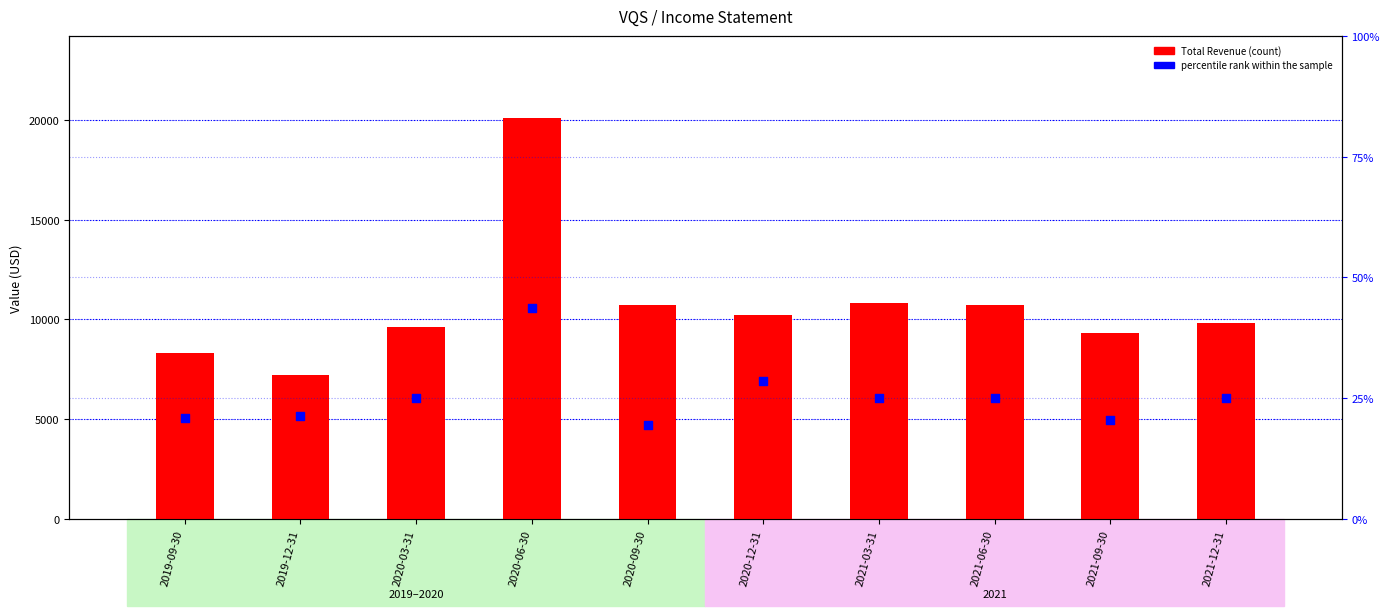

Is the value of Total Revenue at 2019-09-30 greater than the value of percentile rank within sample at 2019-12-31?

Yes